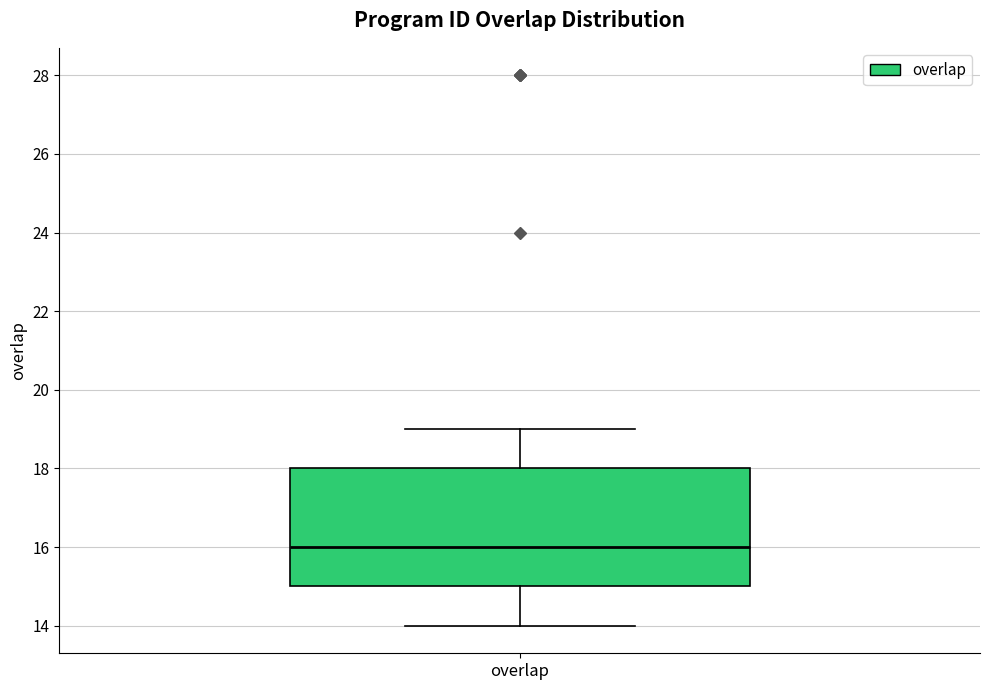

Read this box plot against the y-axis: the position of the median line, the range covered by the box, and the ends of both whiskers. The values are not printed on the chart, so give them approximately, as read against the axis.

median 16, box 15 to 18, whiskers 14 to 19